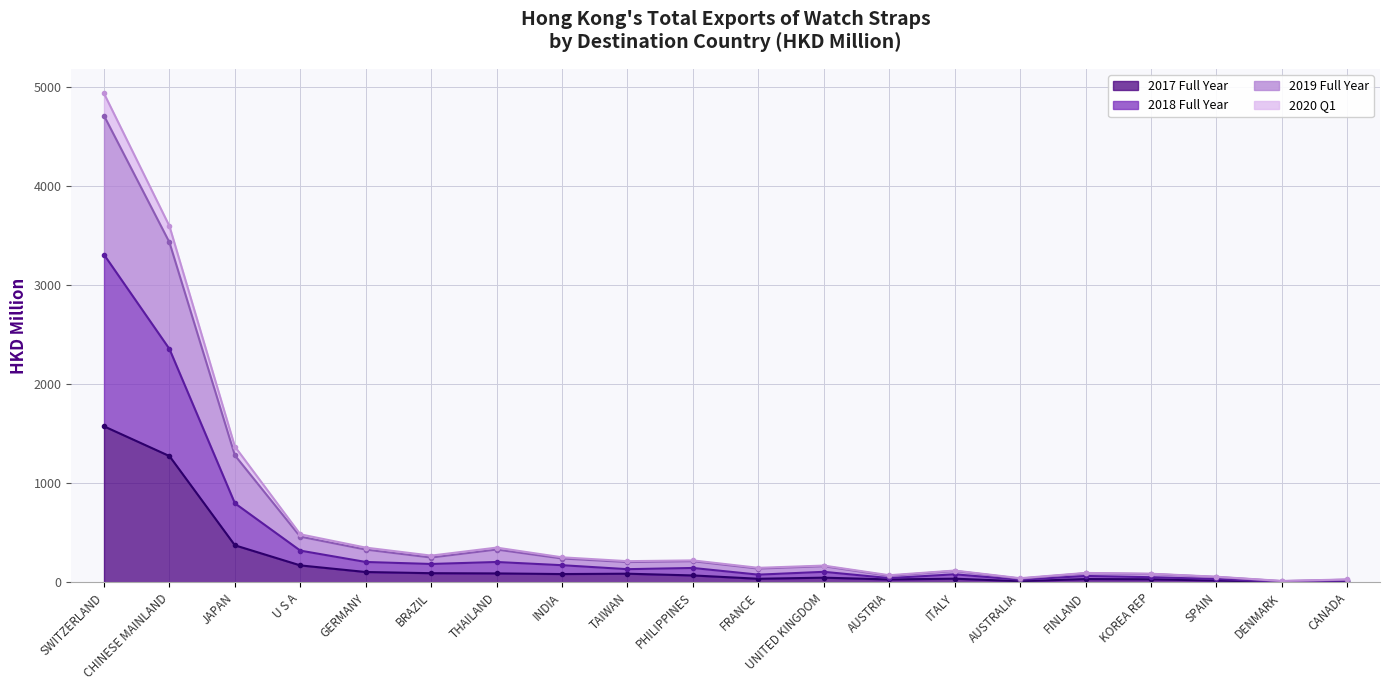

What position from the left is AUSTRALIA?

15